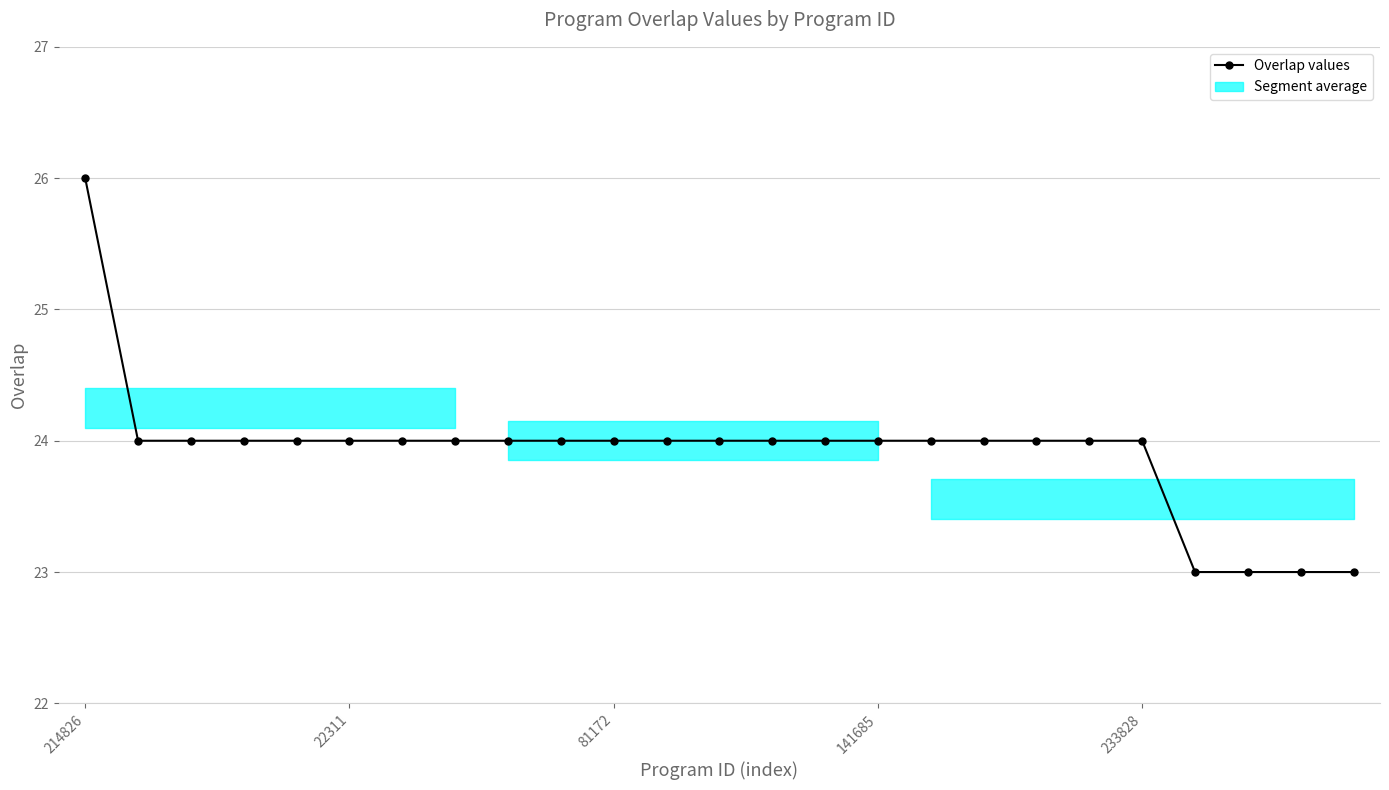

What is the maximum value shown in the chart?

26